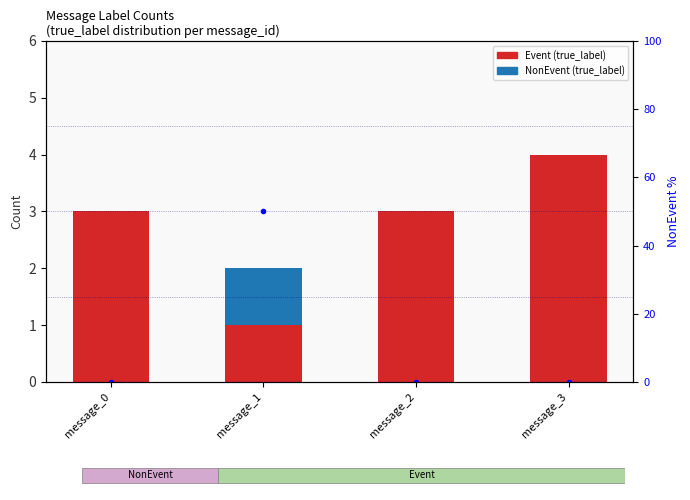

List the series in order of their overall mean, highest first.

NonEvent %, Event (true_label), NonEvent (true_label)